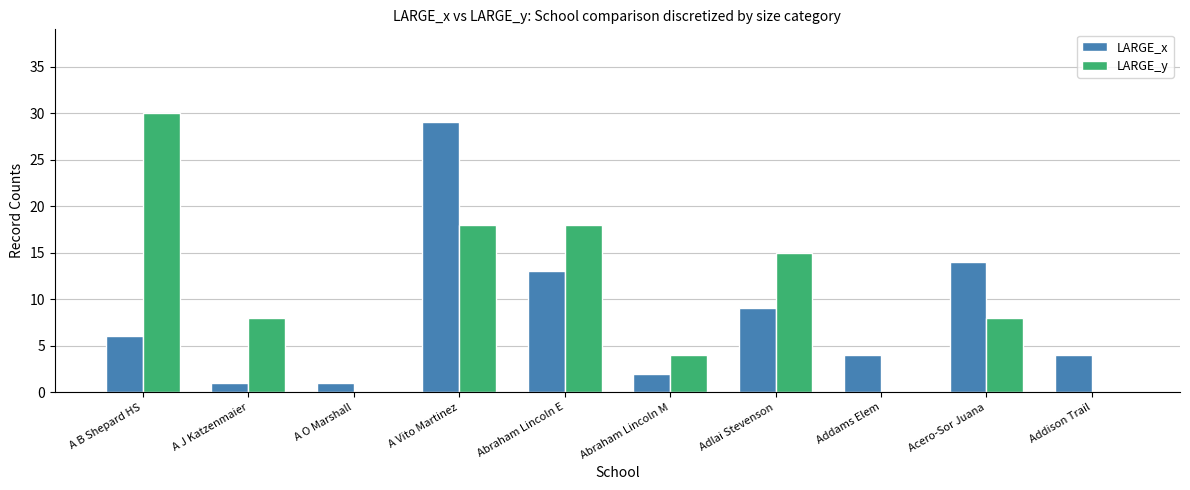

Does the chart contain stacked bars?

No